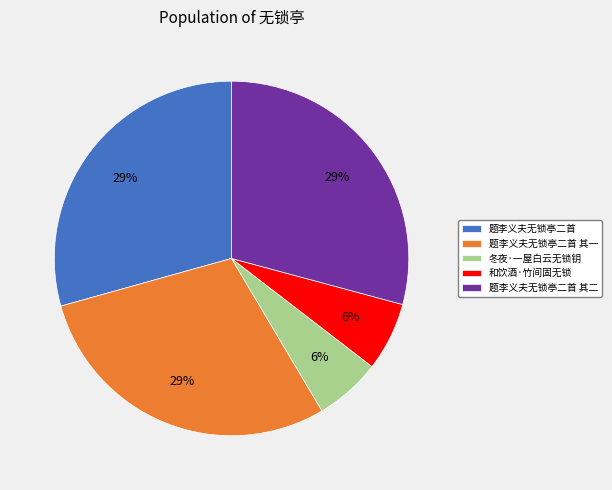

To the nearest percent, what portion does 题李义夫无锁亭二首 其一 represent?

29%